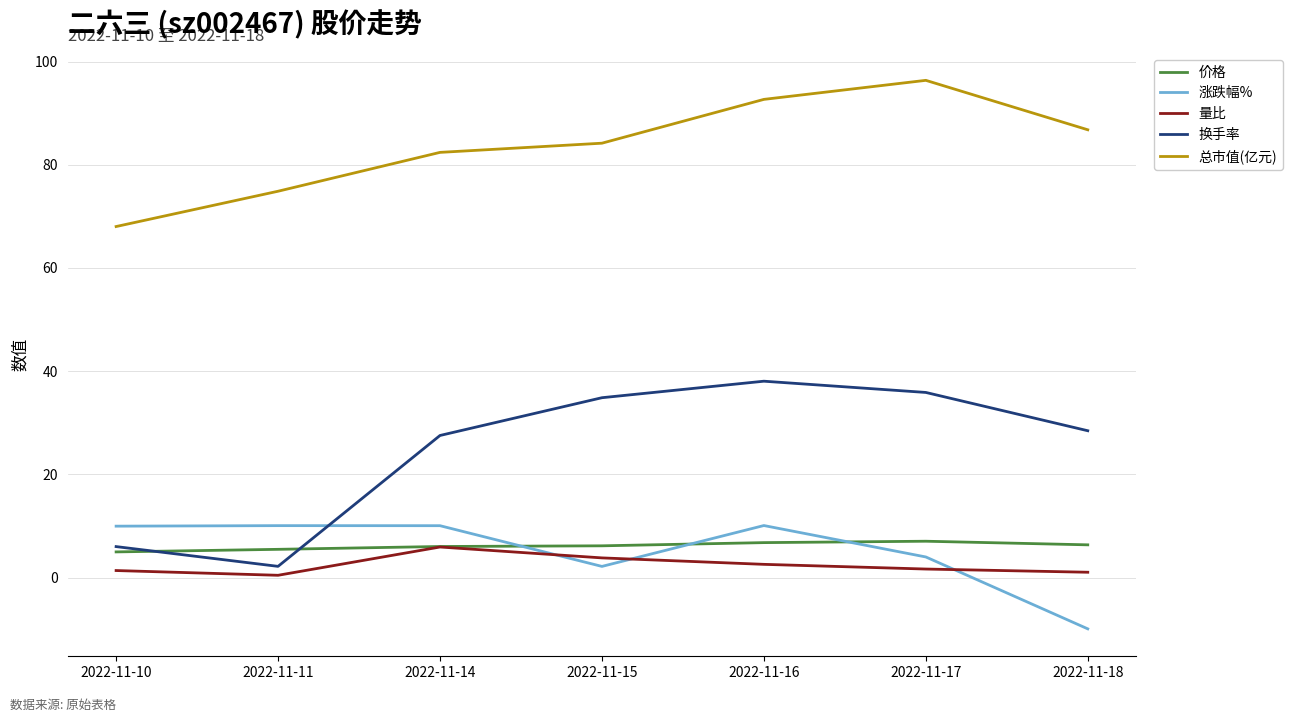

Does the chart display data point markers on the line(s)?

No